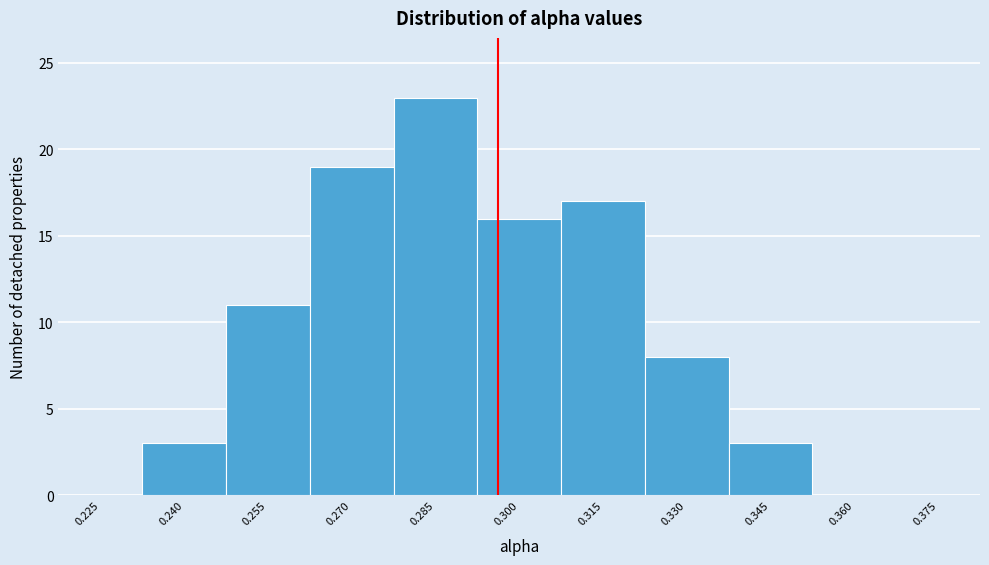

Reading right to left, what are all the values shown in this chart?

0.375=0	0.360=0	0.345=3	0.330=8	0.315=17	0.300=16	0.285=23	0.270=19	0.255=11	0.240=3	0.225=0